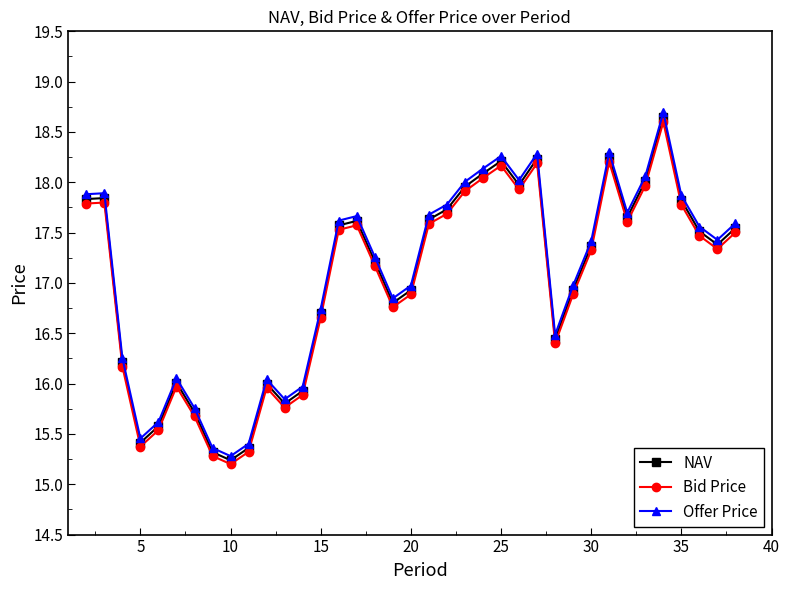

What is the value of the NAV point at the 35th from the left?

17.5